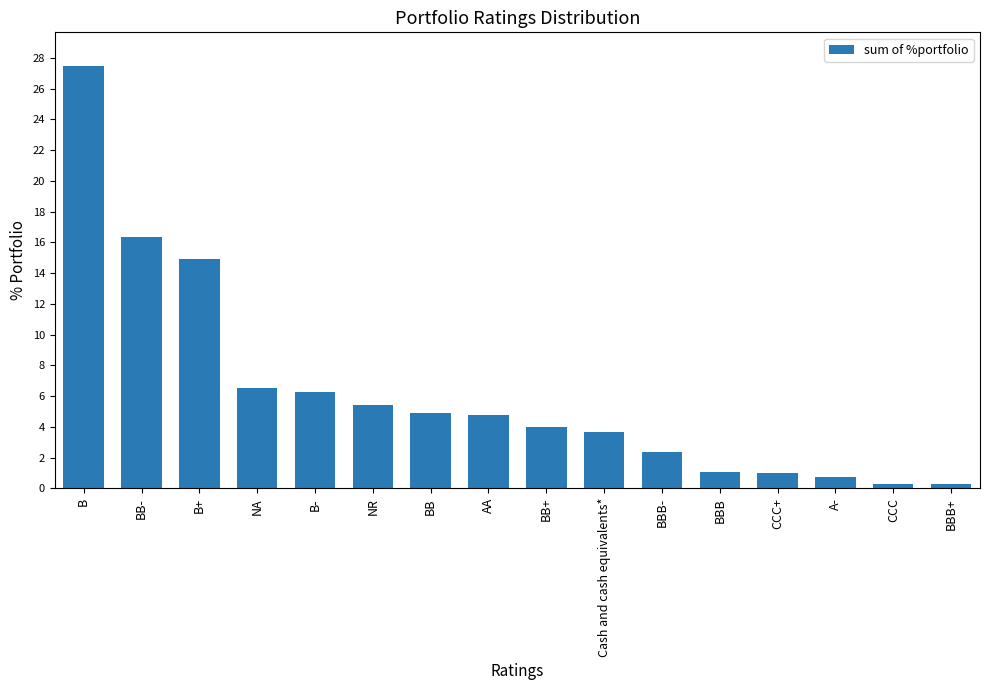

What position from the right is B?

16